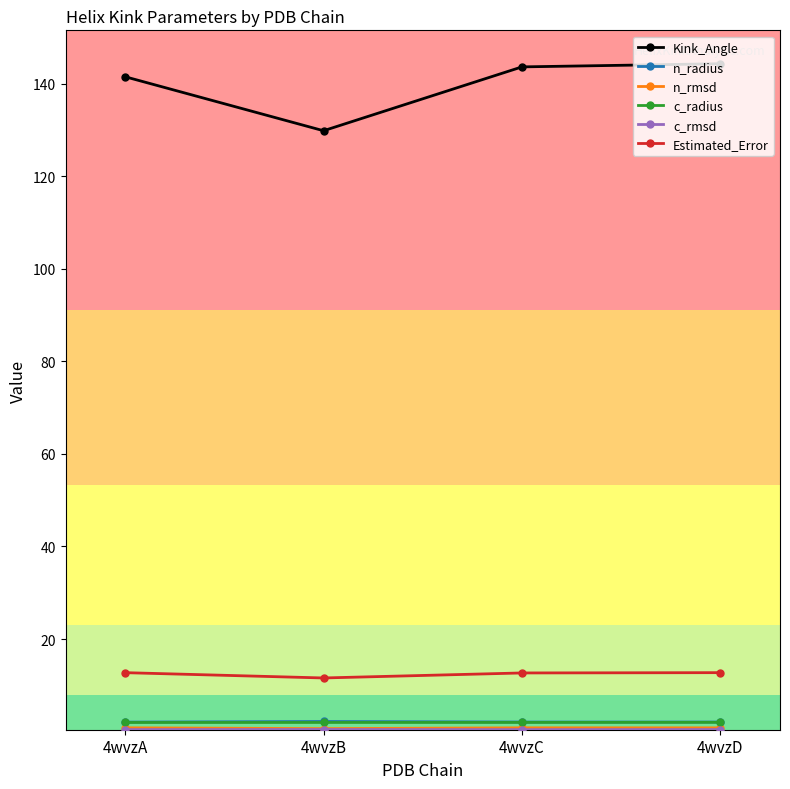

The Estimated_Error series shows 22.7 at 4wvzC. True or false?

False